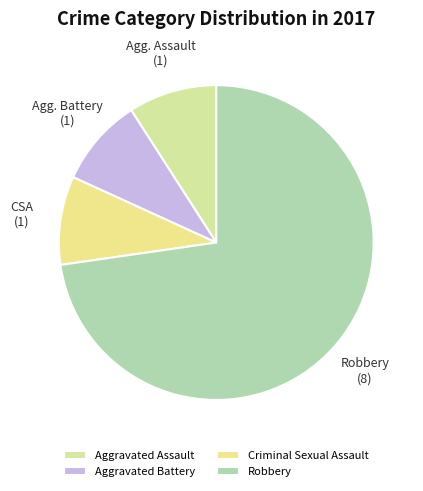

Which has a higher value, Aggravated Assault or Robbery?

Robbery